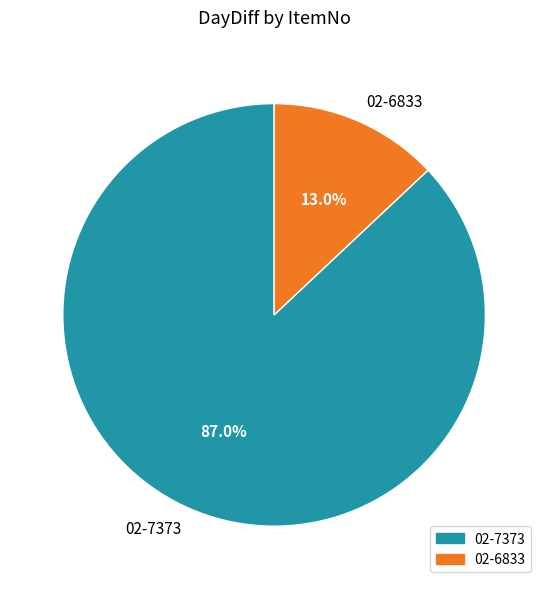

Rank the categories by value from highest to lowest.

02-7373, 02-6833